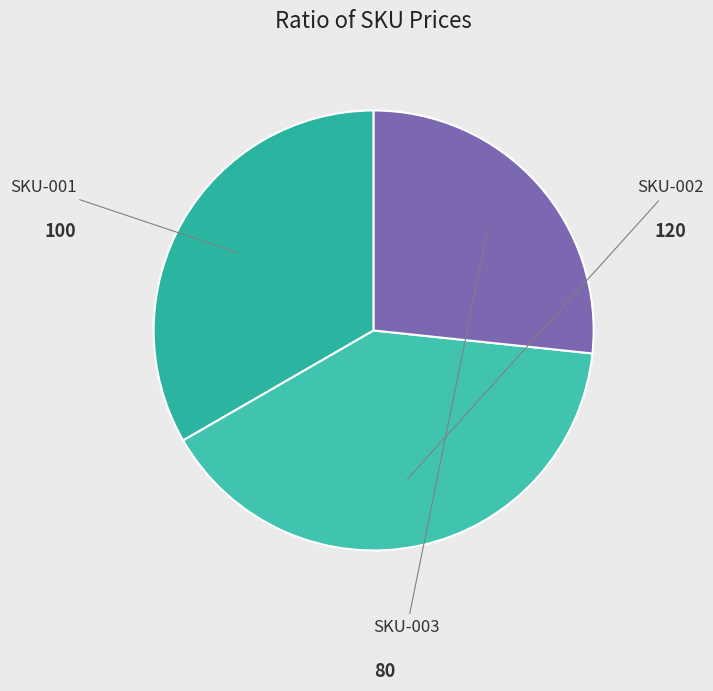

To the nearest percent, what portion does SKU-001 represent?

33%